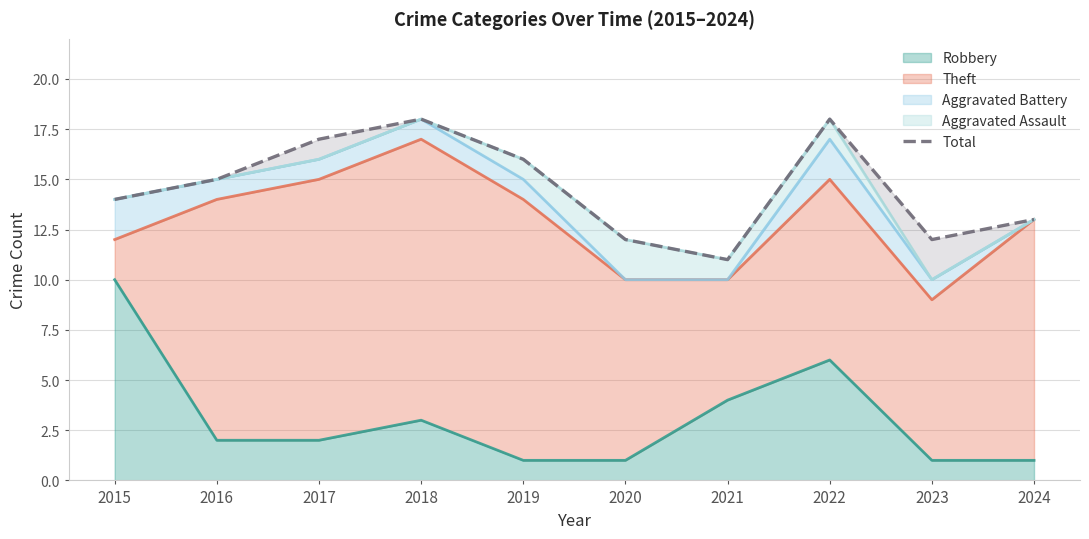

What is the maximum value for Robbery?

10